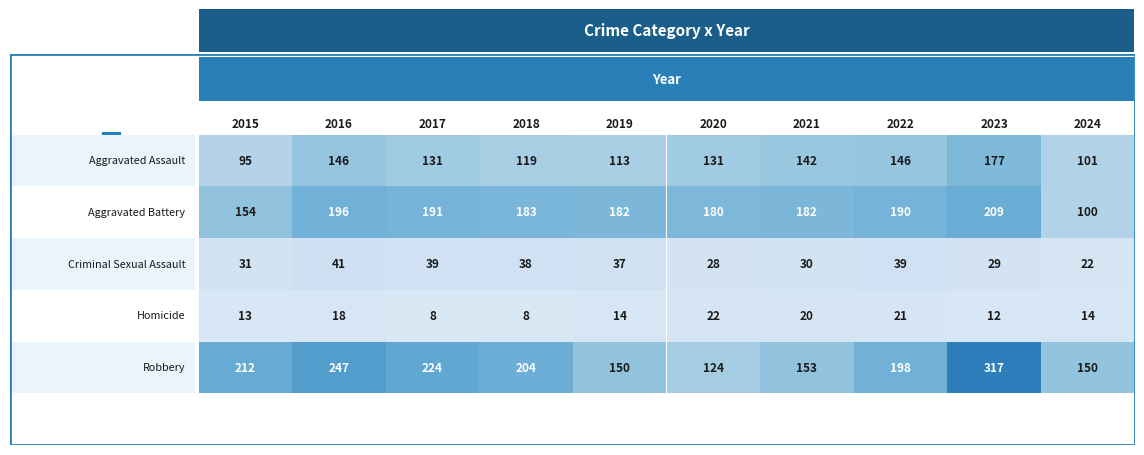

True or false: Aggravated Battery has a value of 180 at 2020.

True